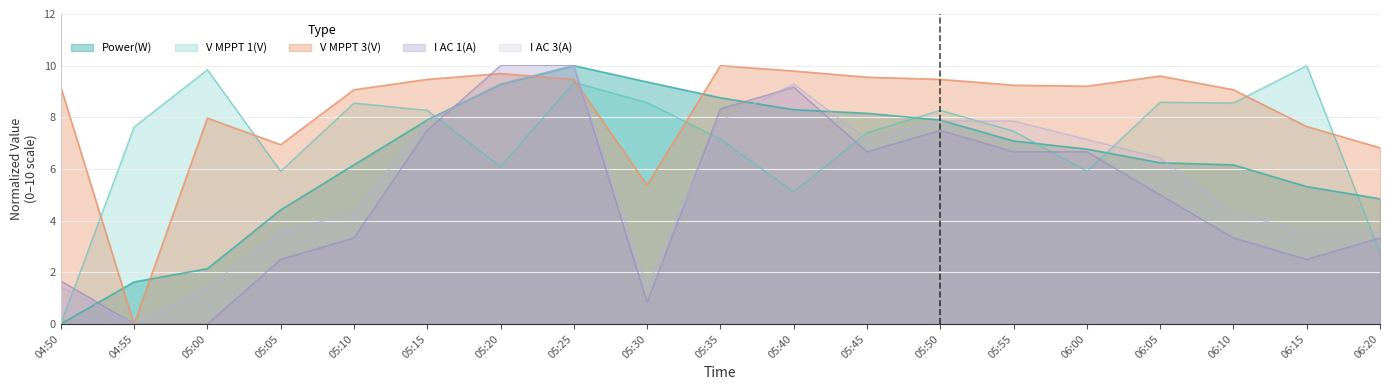

How many distinct data groups are displayed?

5